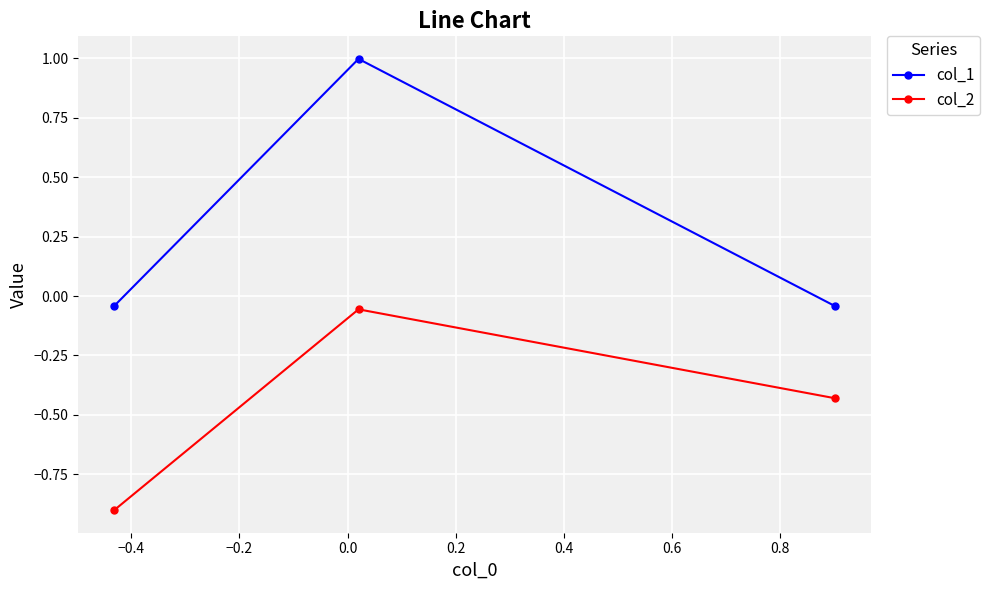

Count the number of data series in this chart.

2